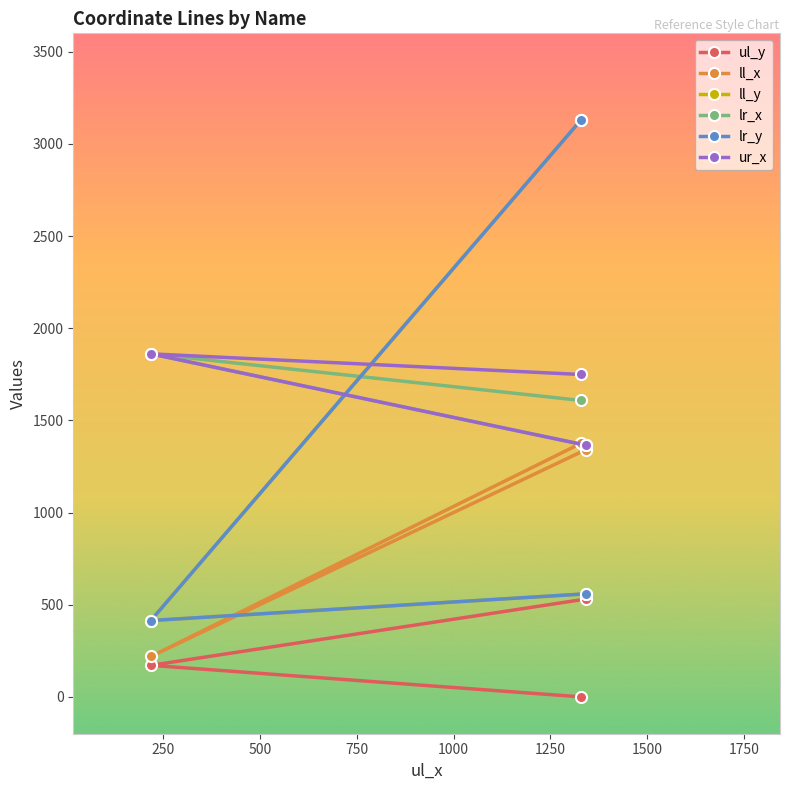

What is the total value across all series at 250?

4940